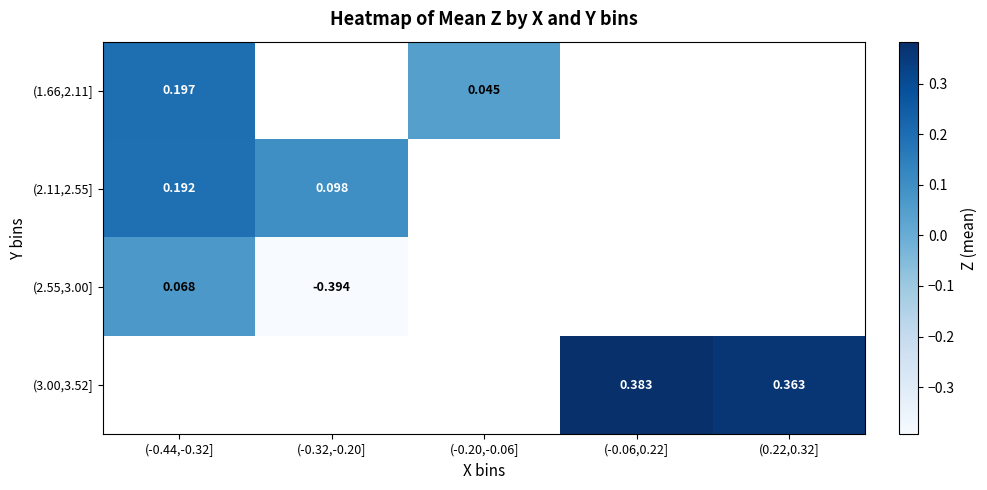

At how many categories does at least one series exceed 0?

5